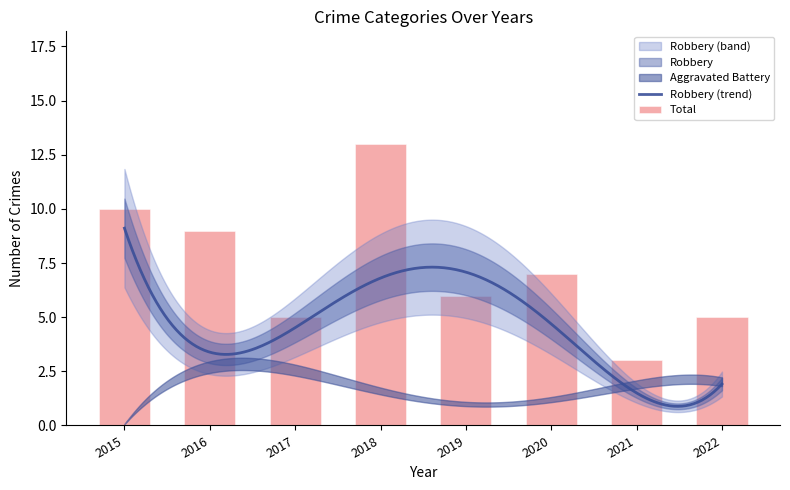

The value of Aggravated Assault at 2016 is 1. True or false?

False